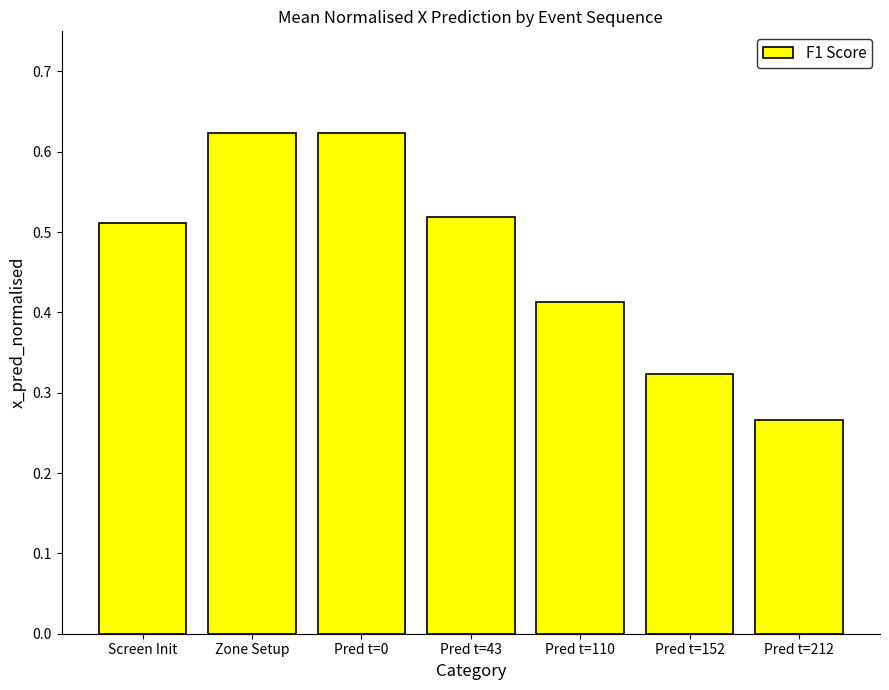

True or false: the data shows 0.8 at Screen Init.

False